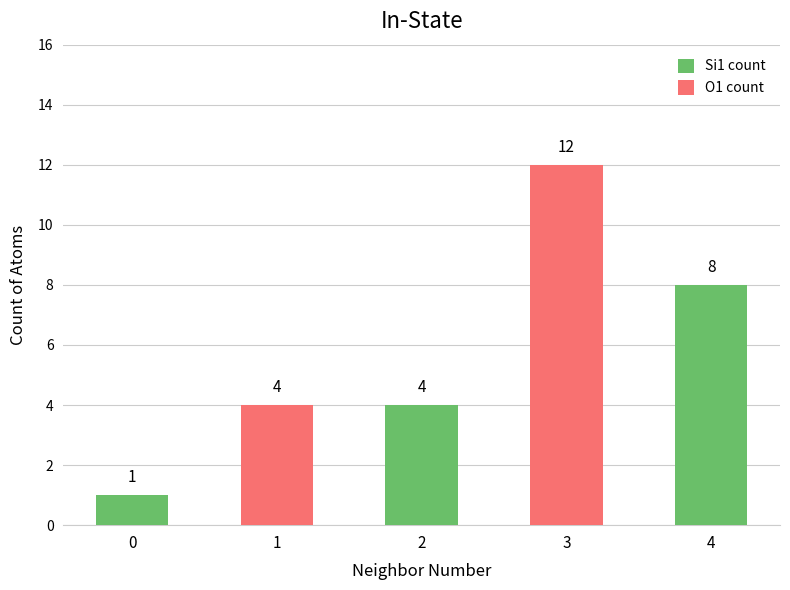

Count the number of data series in this chart.

2